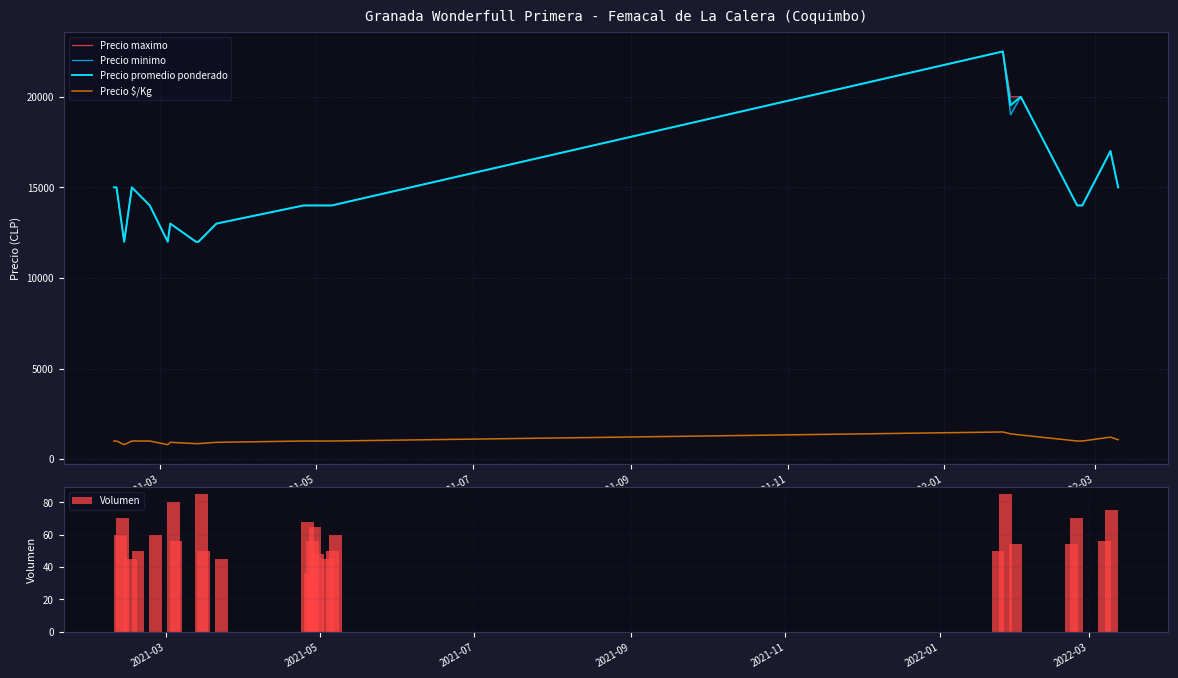

What are all the series names shown in the legend?

Precio maximo, Precio minimo, Precio promedio ponderado, Precio $/Kg, Volumen